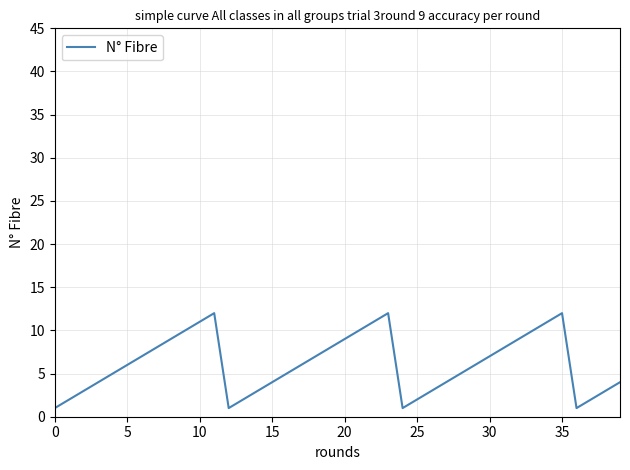

How many distinct data groups are displayed?

1